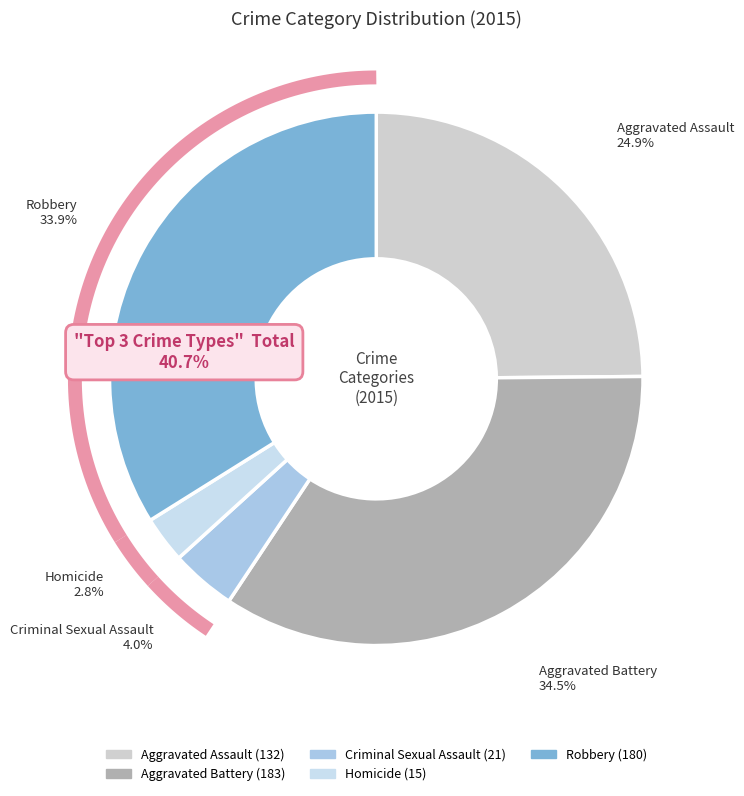

Is there a majority slice in this chart?

No